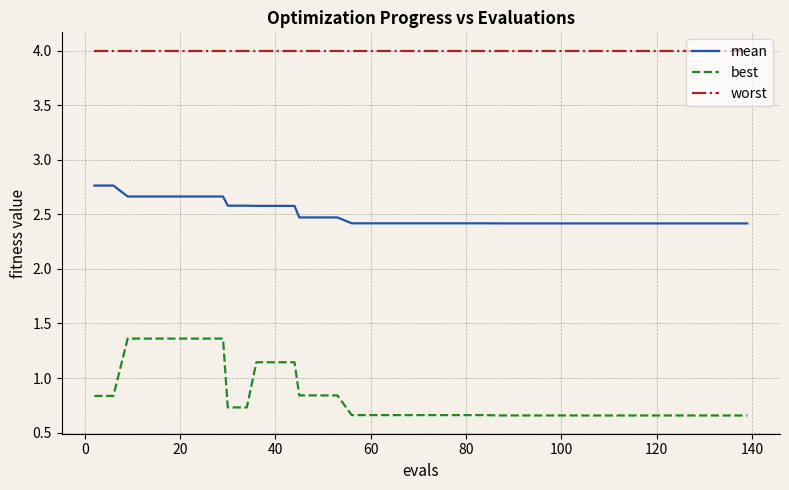

How many lines are shown in the chart?

3